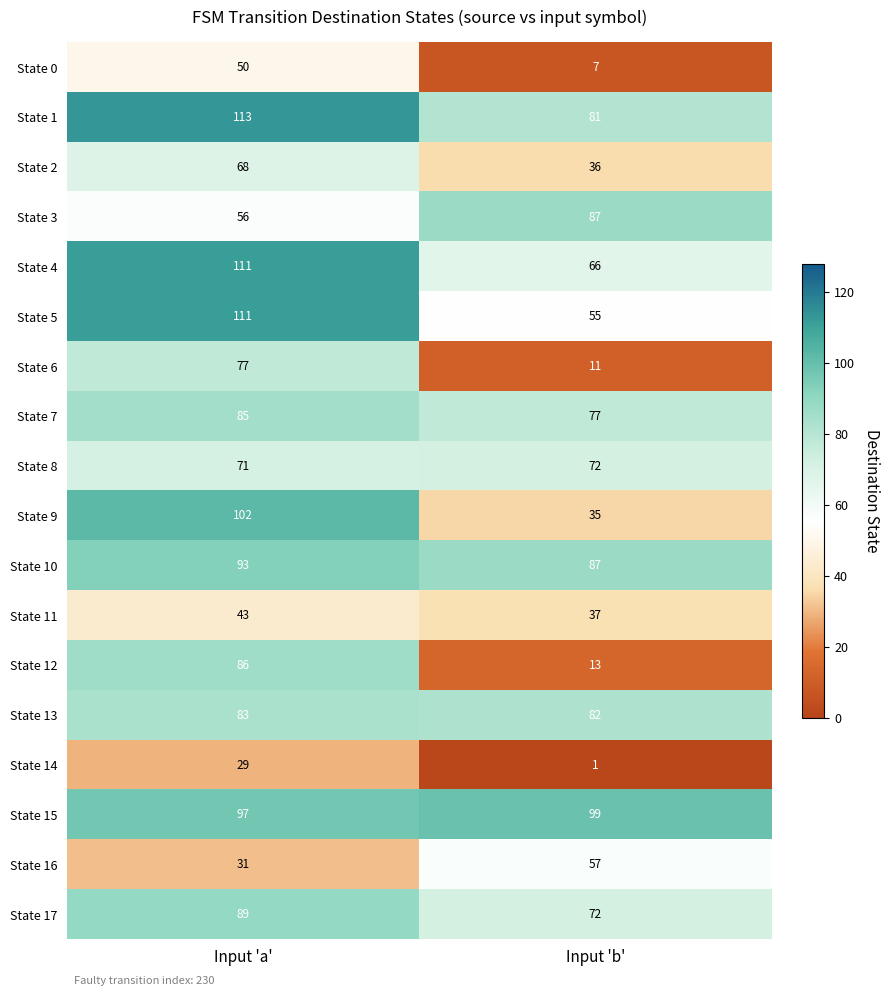

What is the approximate value of State 7 at Input 'b'?

77